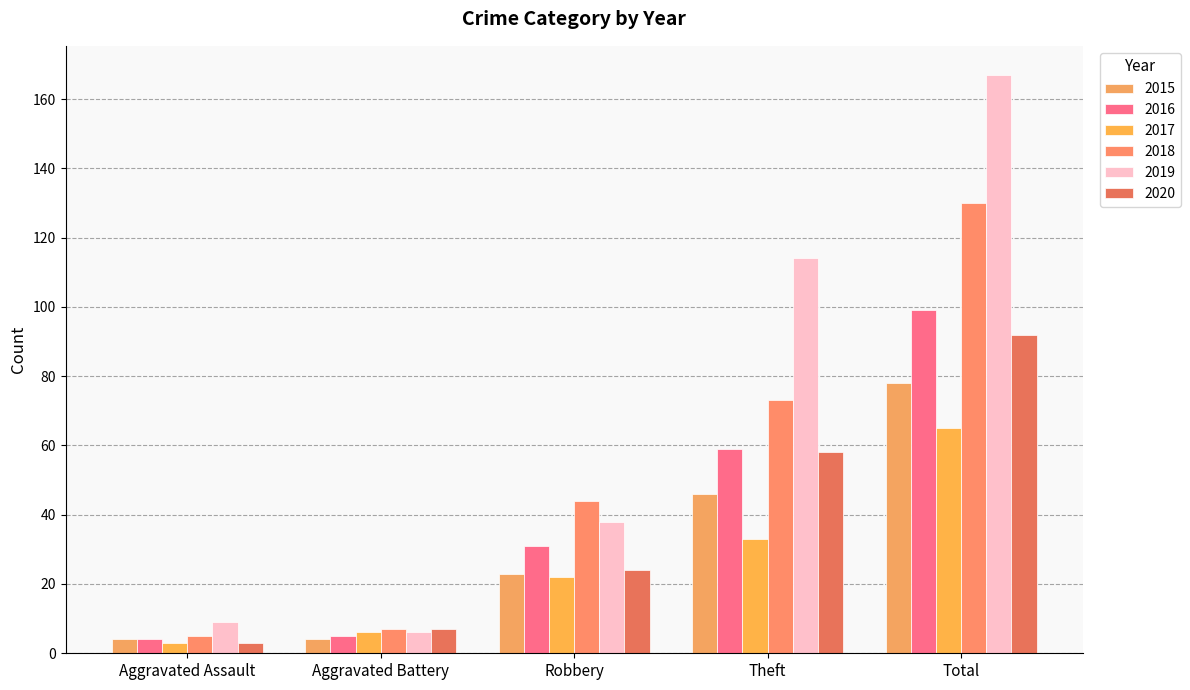

At Total, list the series in order from largest to smallest.

2019, 2018, 2016, 2020, 2015, 2017